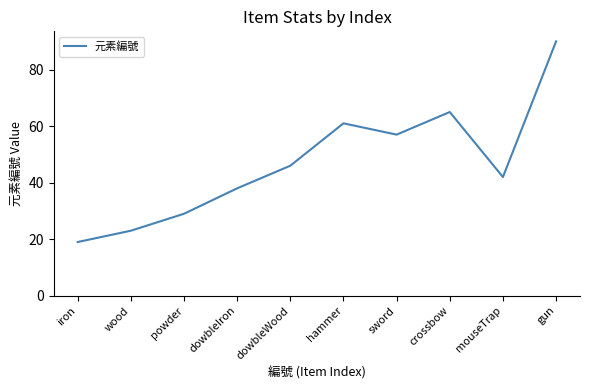

What is the ratio of the value at crossbow to the value at hammer?

1.1